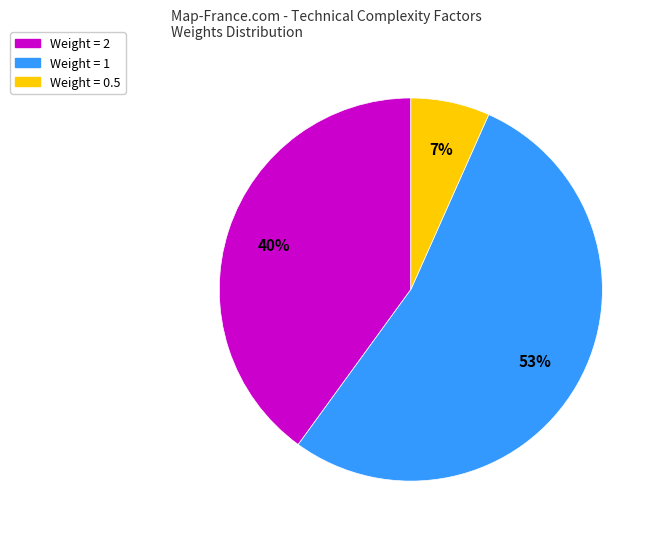

How many slices are in this pie chart?

3